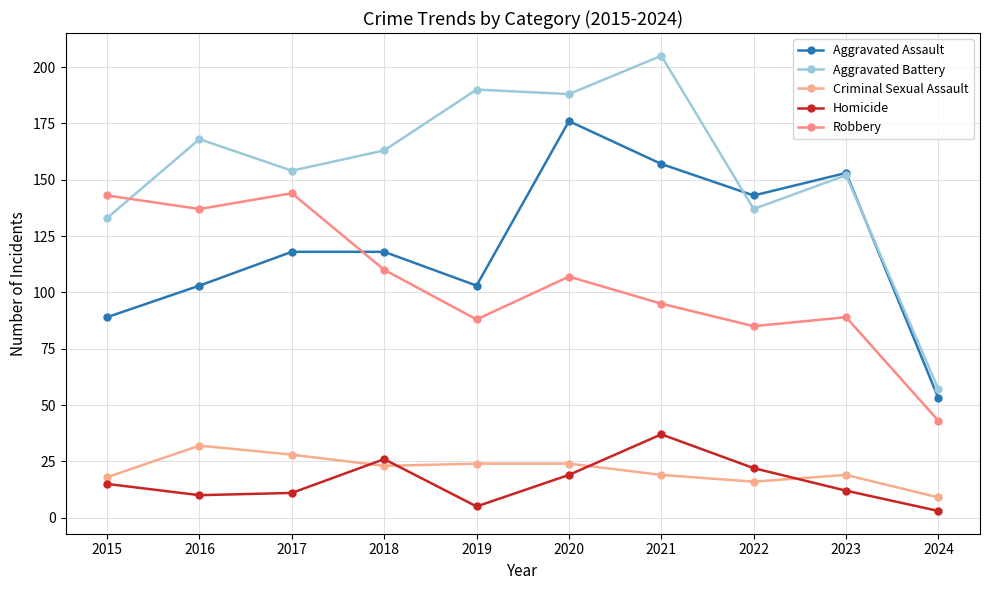

How many series are shown in this chart?

5